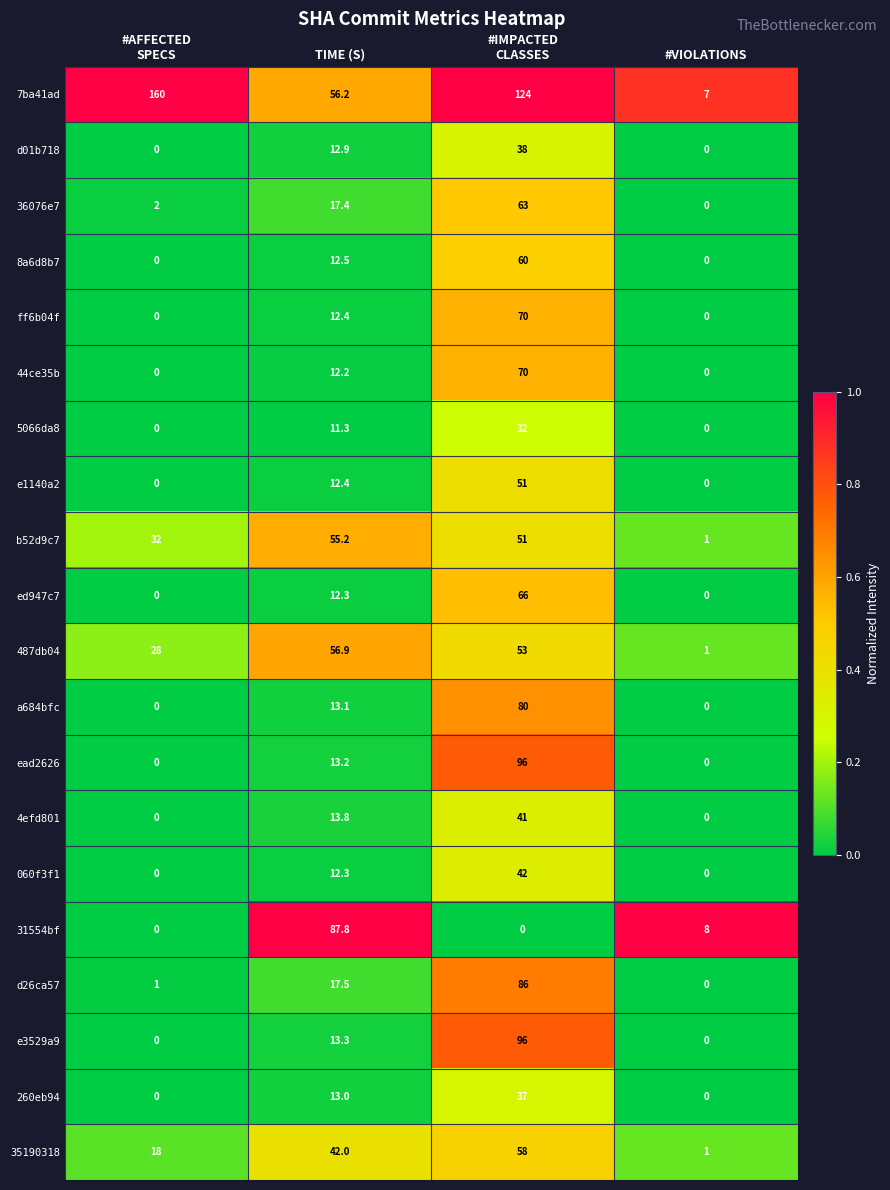

At how many categories does at least one series exceed 0?

4